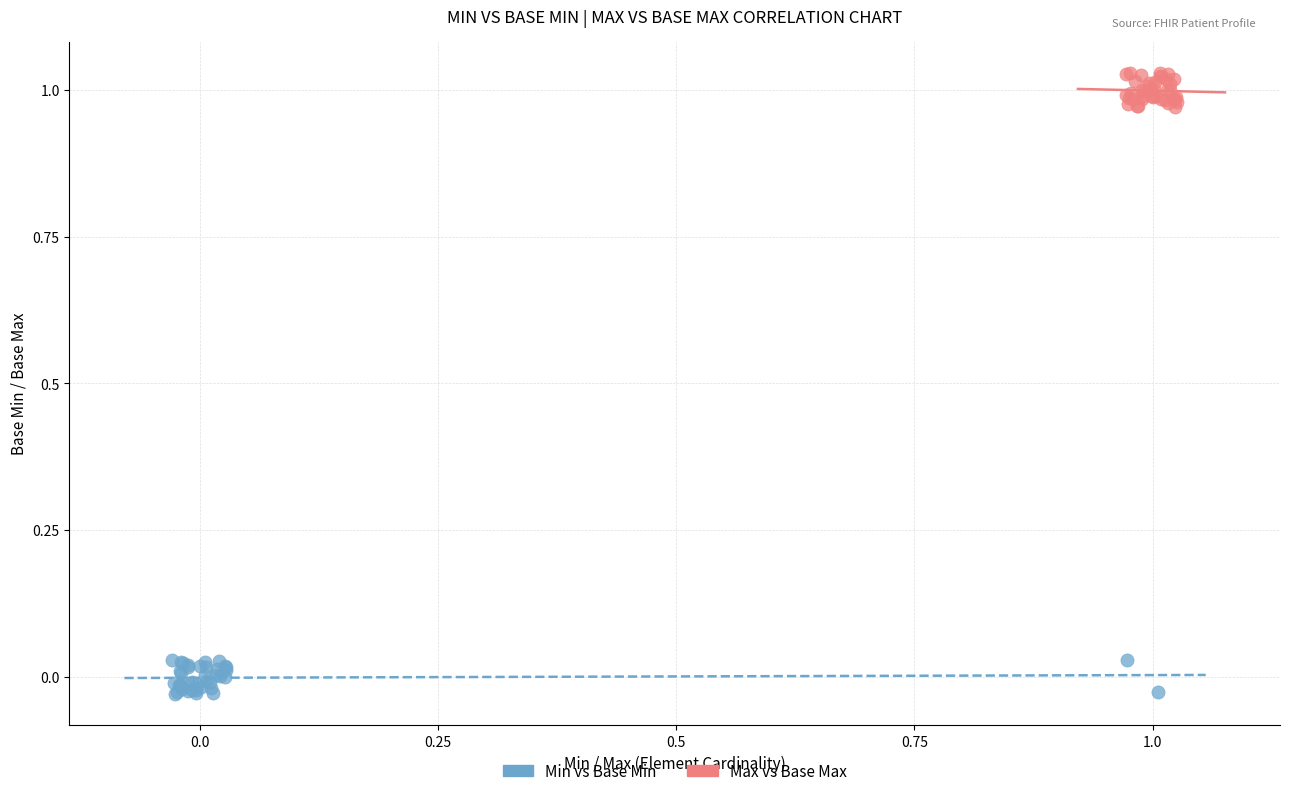

Which series reaches the maximum Y coordinate?

Max vs Base Max